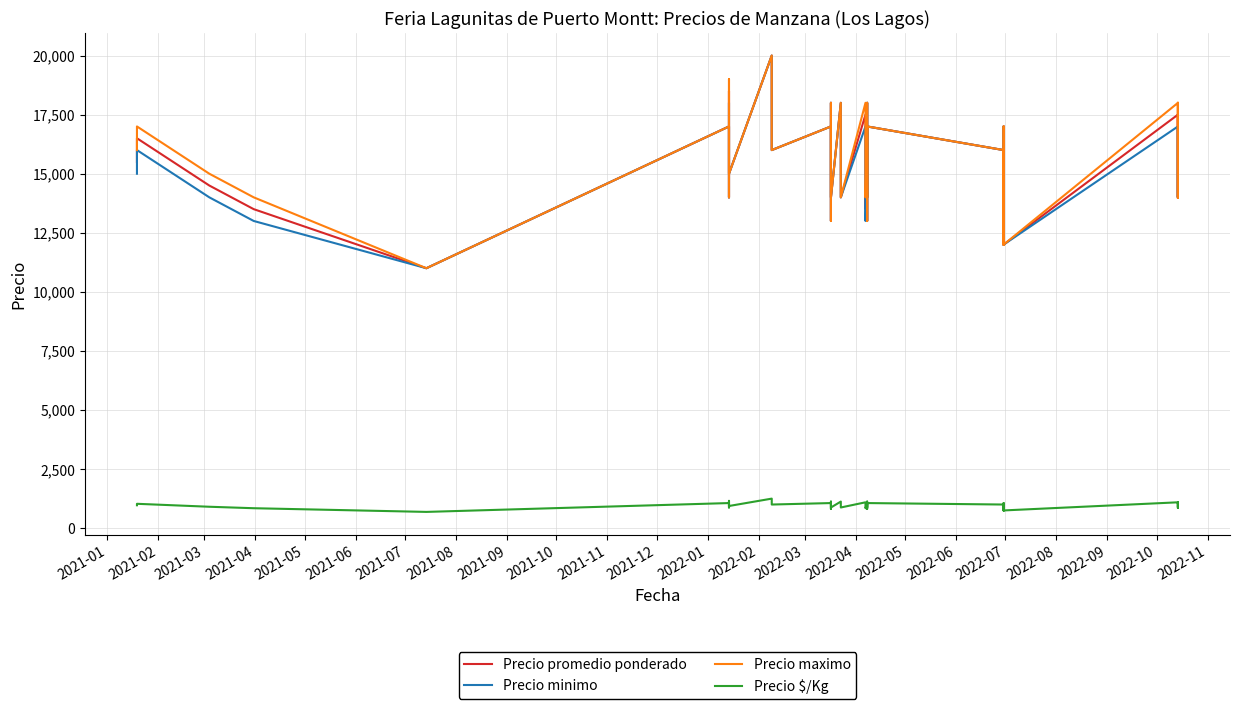

True or false: Precio maximo and Precio minimo cross at least once.

False